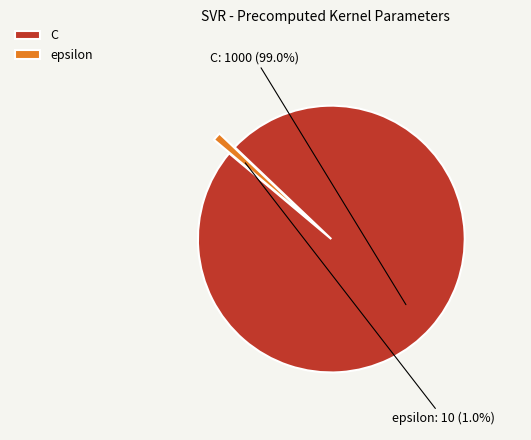

Between C and epsilon, which is larger?

C